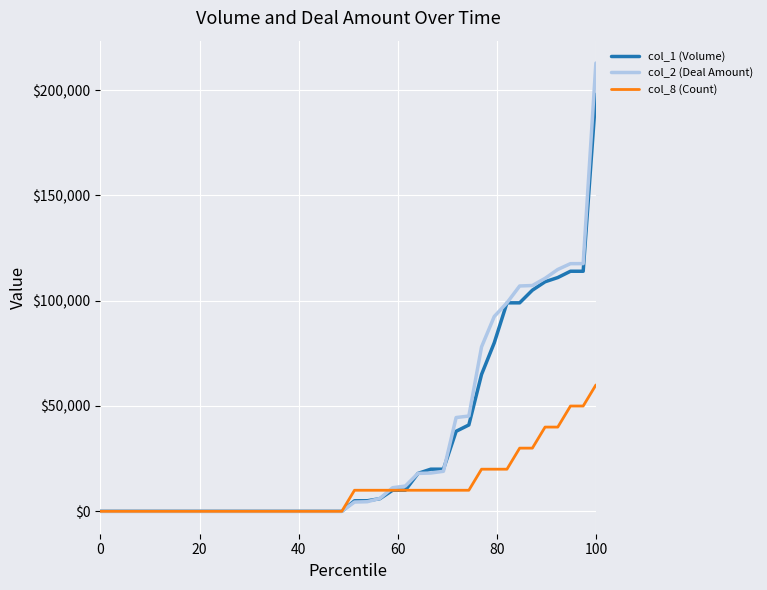

What is the greatest value displayed?

212850